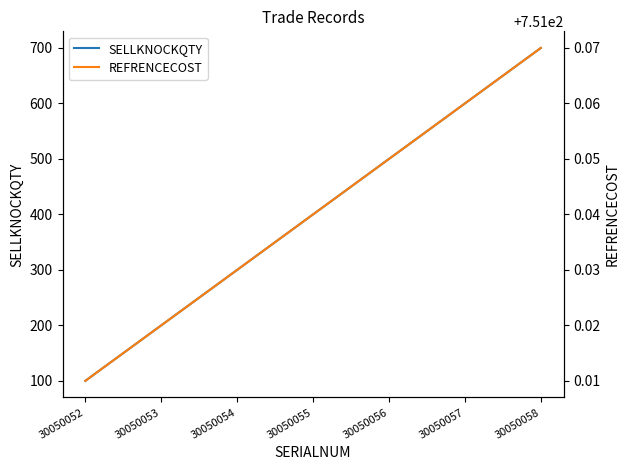

Reading left to right, what are all the values shown in this chart?

SELLKNOCKQTY: 30050052=100.0	30050053=200.0	30050054=300.0	30050055=400.0	30050056=500.0	30050057=600.0	30050058=700.0
REFRENCECOST: 30050052=751.0	30050053=751.0	30050054=751.0	30050055=751.0	30050056=751.0	30050057=751.1	30050058=751.1